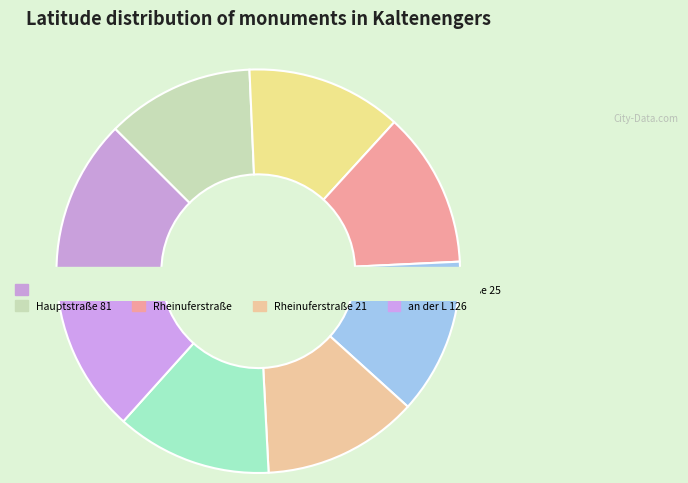

To the nearest percent, what percentage of the pie is Hauptstraße 81?

12%